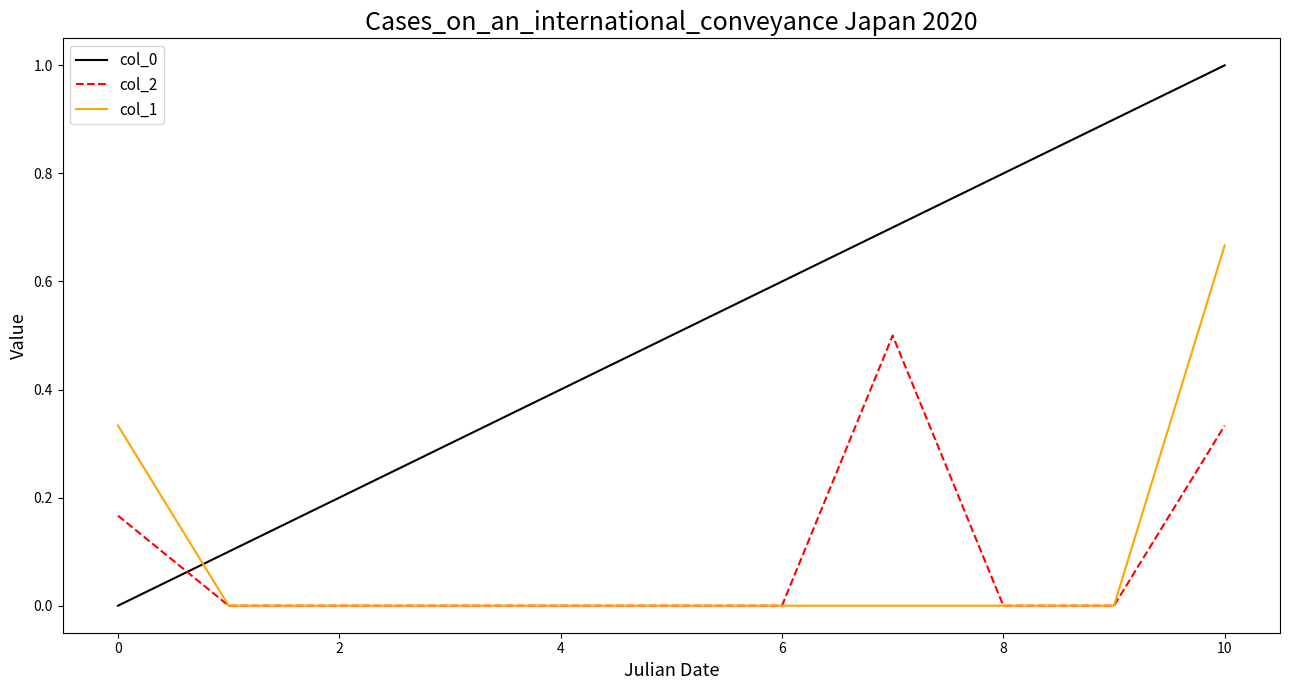

True or false: col_0 and col_2 cross at least once.

True